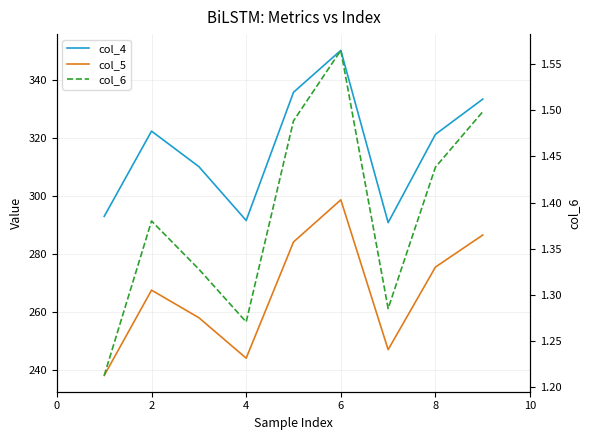

List the series in order of their overall mean, lowest first.

col_6, col_5, col_4